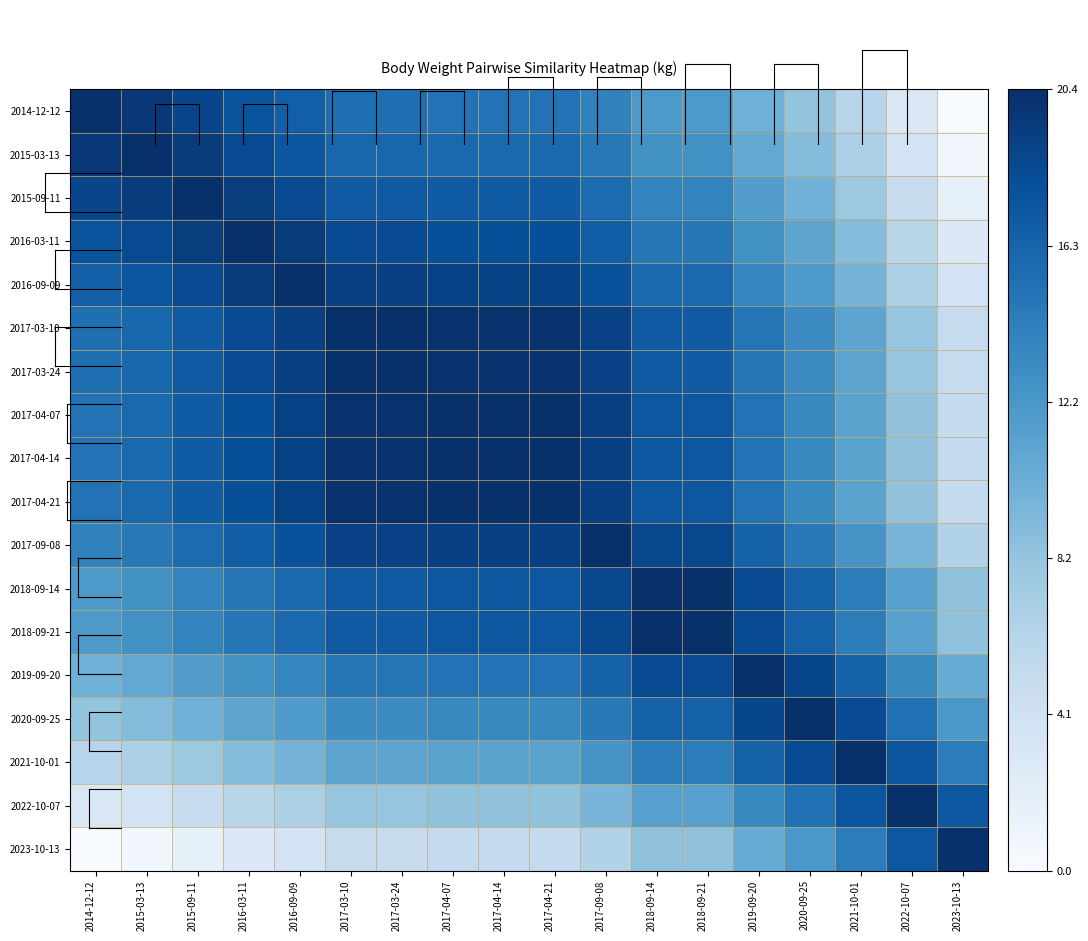

At how many categories does at least one series exceed 5?

18